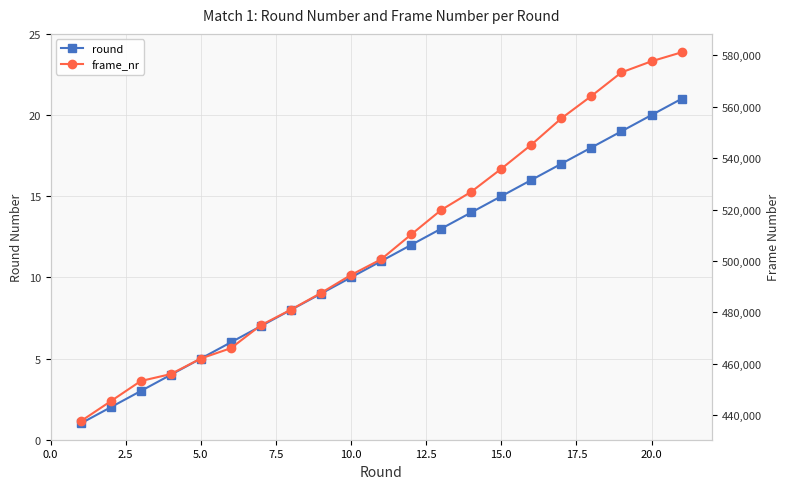

Reading left to right, transcribe all the data shown in this chart.

round: 1	2	3	4	5	6	7	8	9	10	11	12	13	14	15	16	17	18	19	20	21
frame_nr: 437640	445440	453300	456000	462060	466080	475020	481080	487560	494580	500640	510300	519840	526920	535860	545220	555480	564180	573360	577680	581160